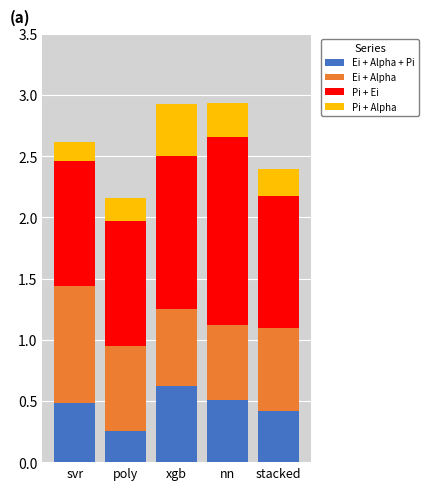

What is the total value across all series at poly?

2.2